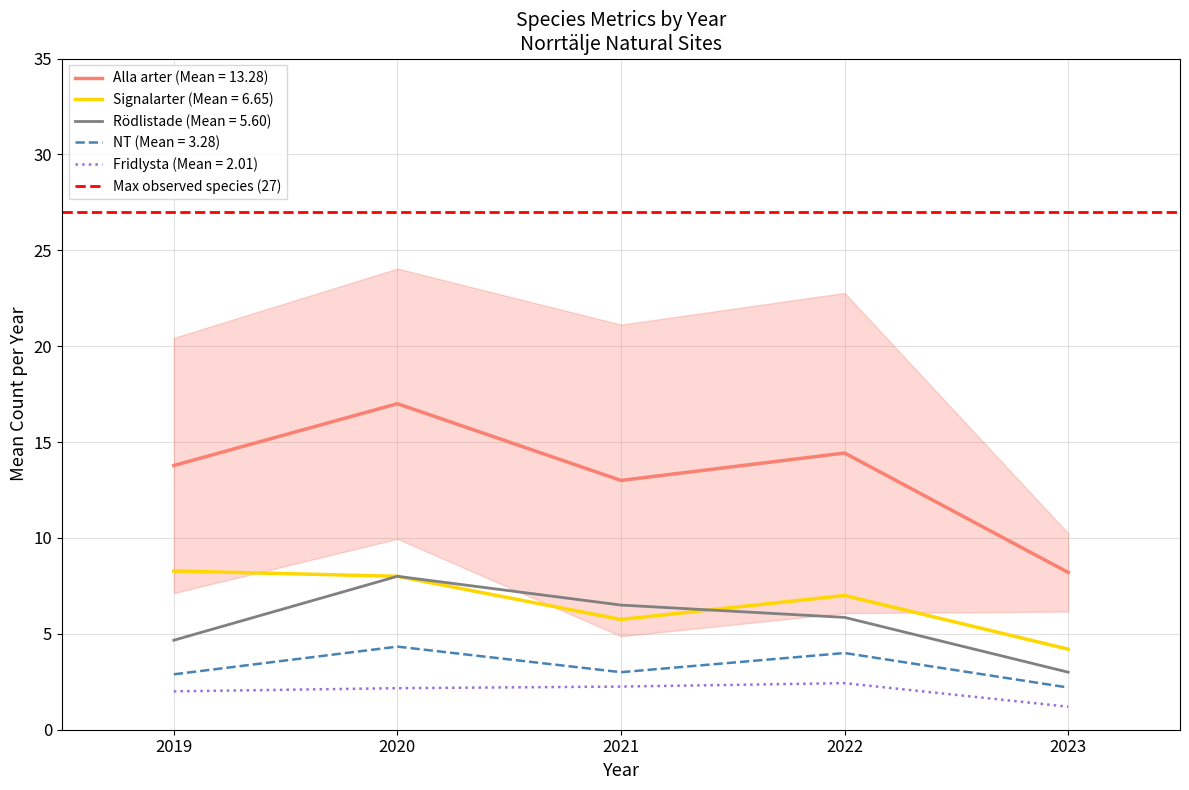

True or false: Rödlistade (Mean = 5.60) and NT (Mean = 3.28) cross at least once.

False